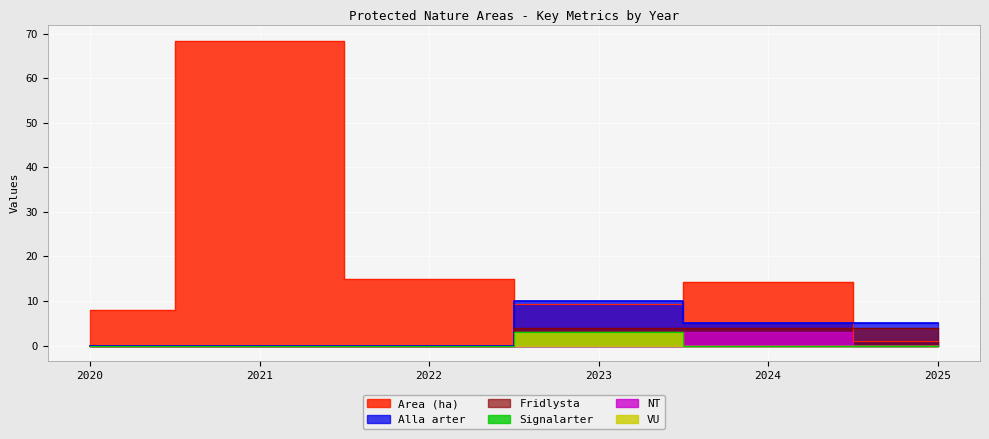

Which has a higher value, 2021 or 2025?

2021